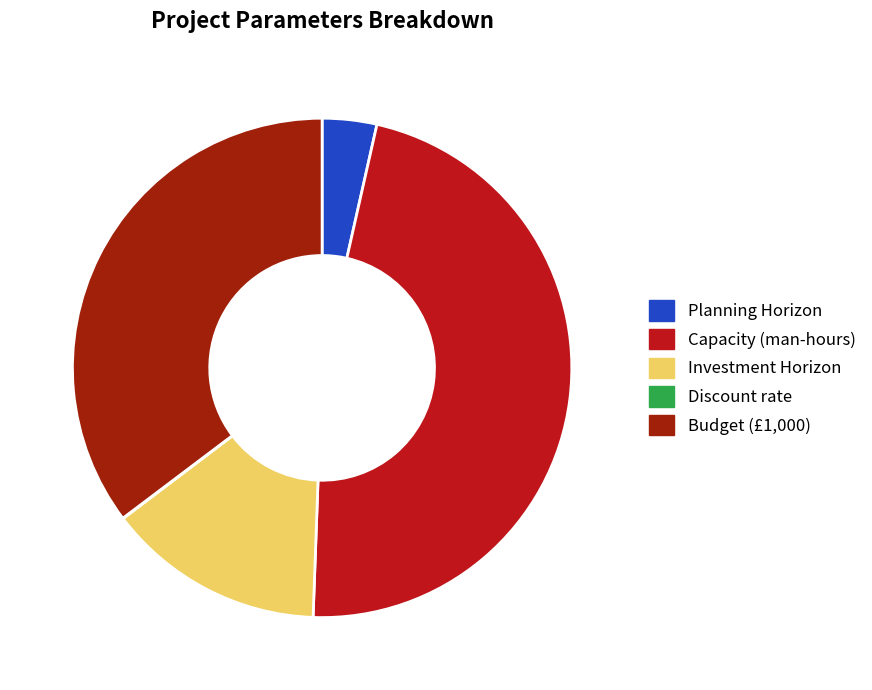

Rank the categories by value from lowest to highest.

Discount rate, Planning Horizon, Investment Horizon, Budget (£1,000), Capacity (man-hours)